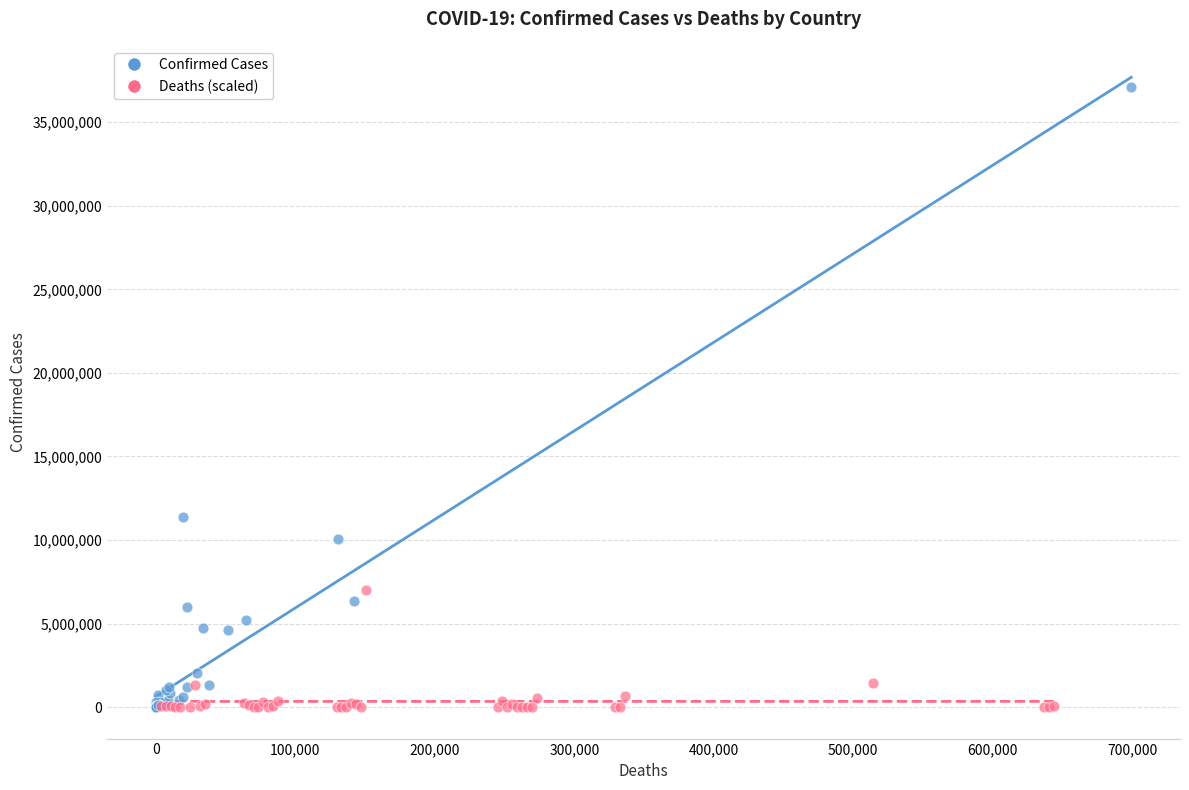

Which series has the widest spread of Y values?

Confirmed Cases